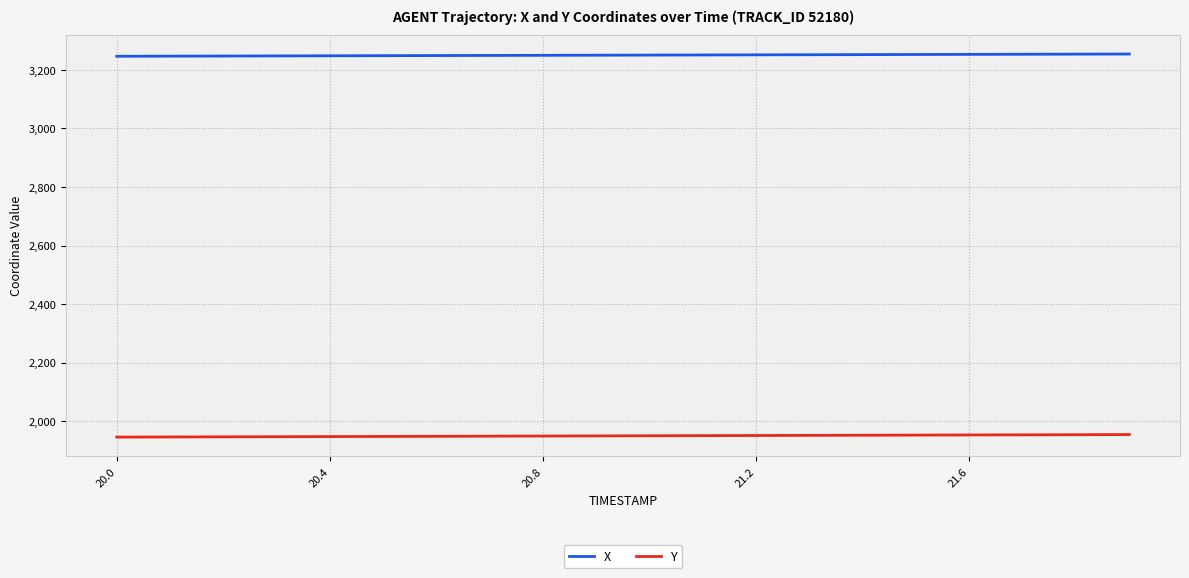

What is the smallest value displayed?

1946.2